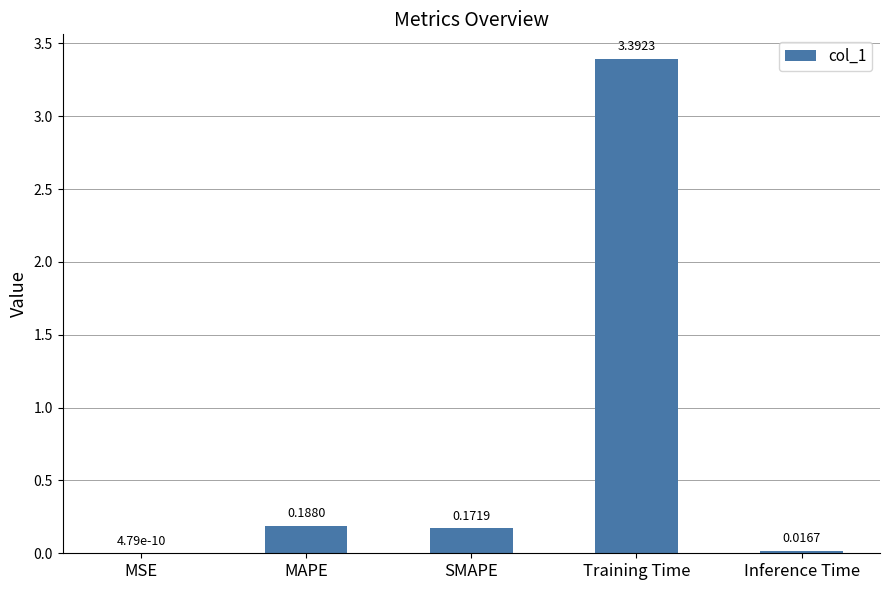

What is the sum of all values?

3.8